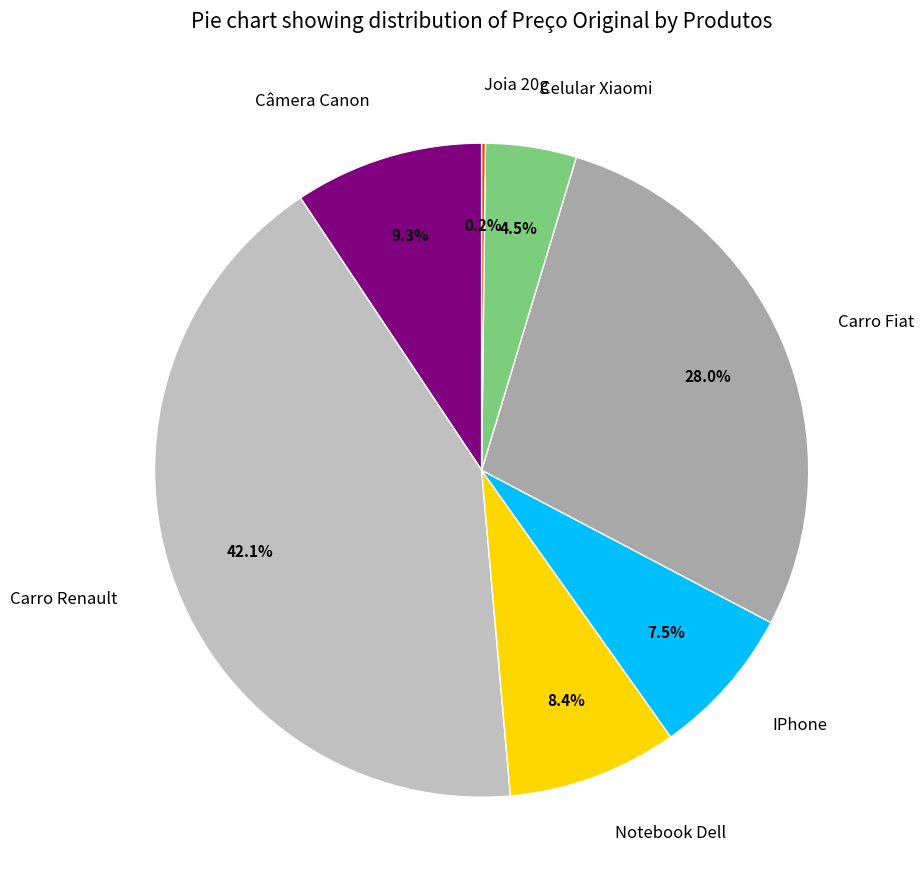

Between Carro Fiat and Celular Xiaomi, which is larger?

Carro Fiat